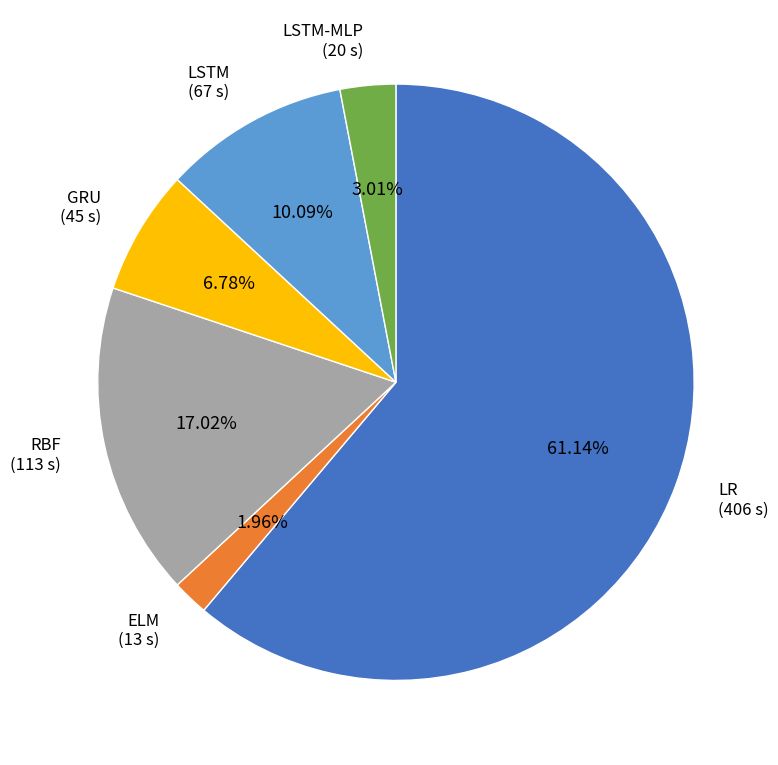

Does any single category account for the majority?

Yes